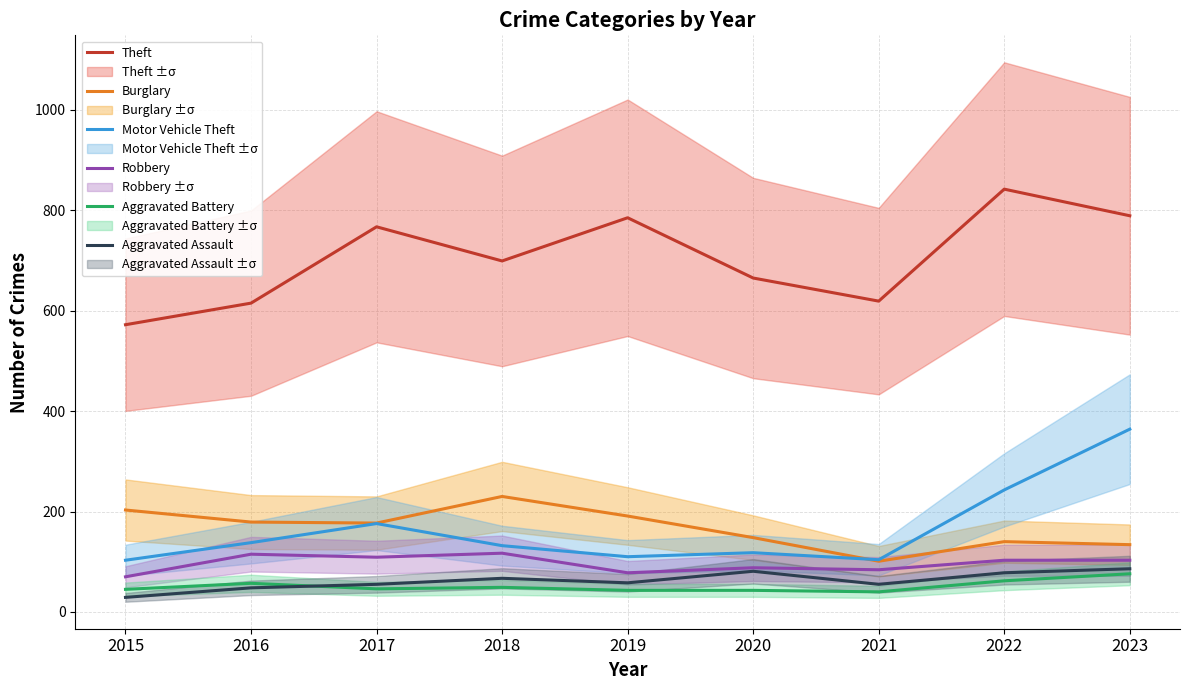

What is the spread (max minus min) of values at 2018?

650